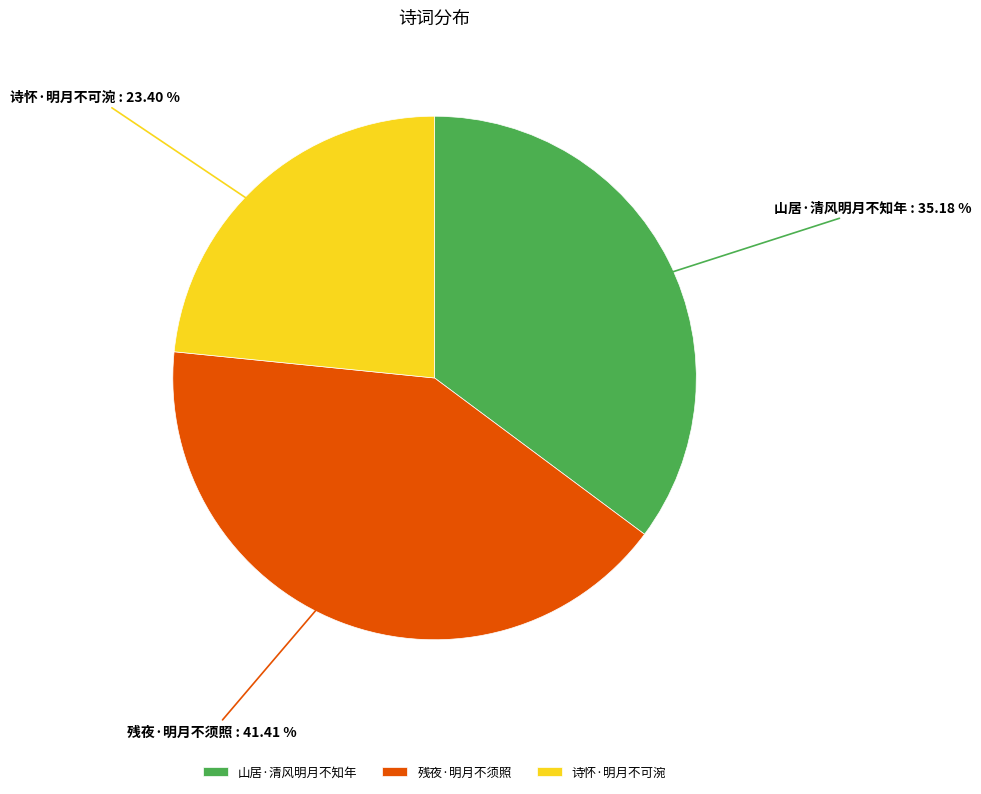

Combined, what portion of the pie is 诗怀·明月不可涴 and 山居·清风明月不知年?

58.6%